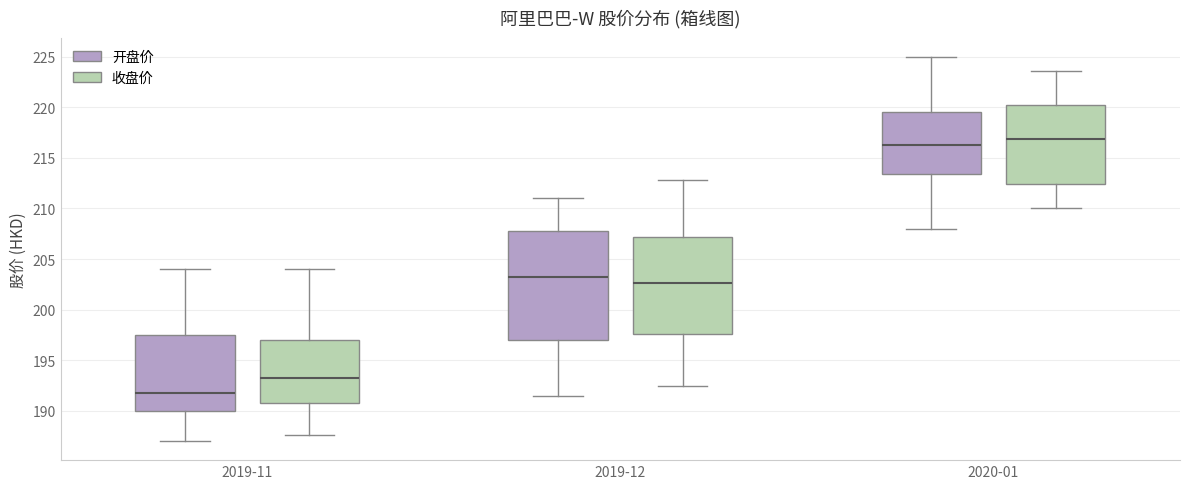

Which box has the highest median line?

2020-01 (收盘价)